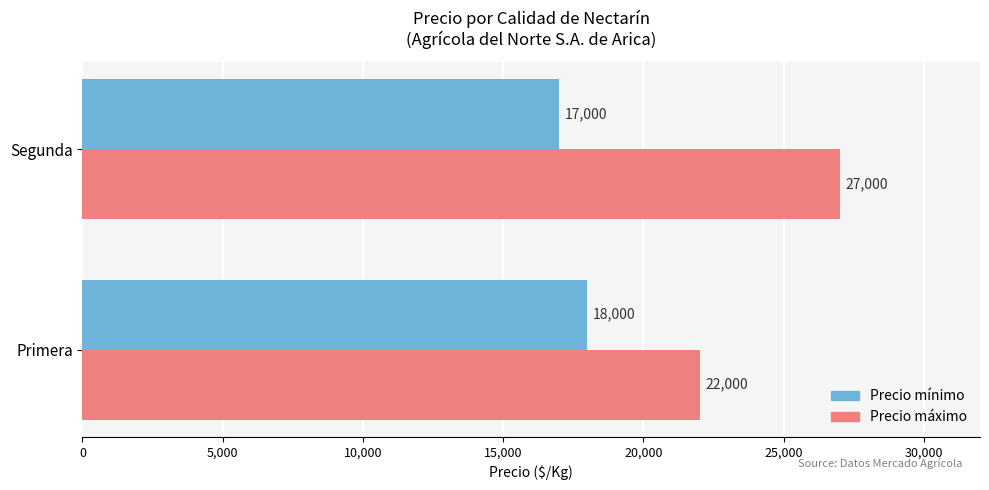

List the series in order of their overall mean, lowest first.

Precio mínimo, Precio máximo